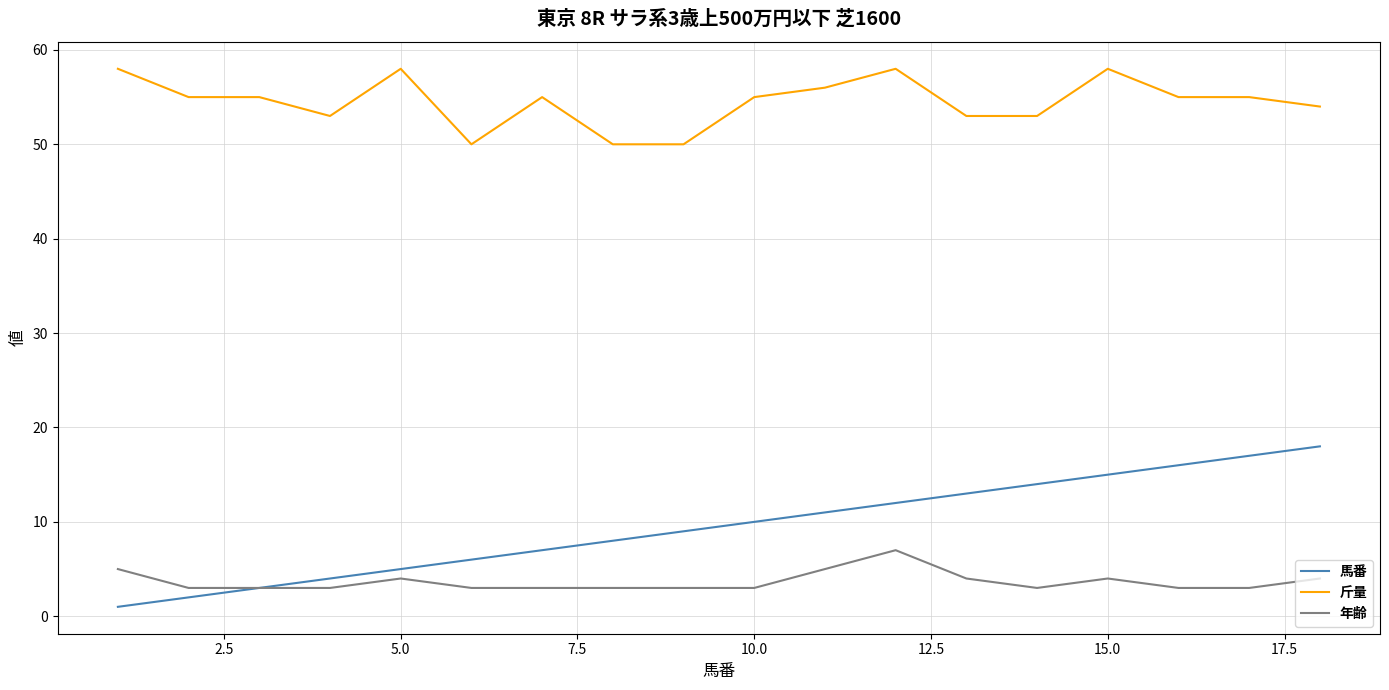

Which series has the largest total across all categories?

斤量